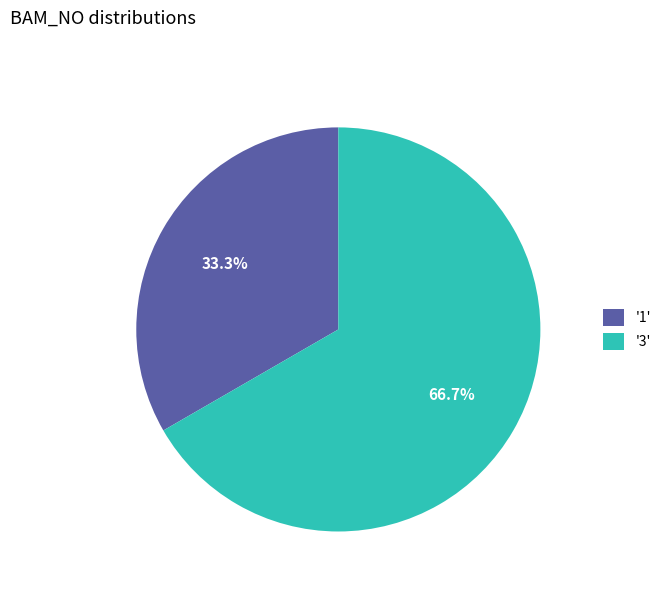

How many segments does this pie chart have?

2